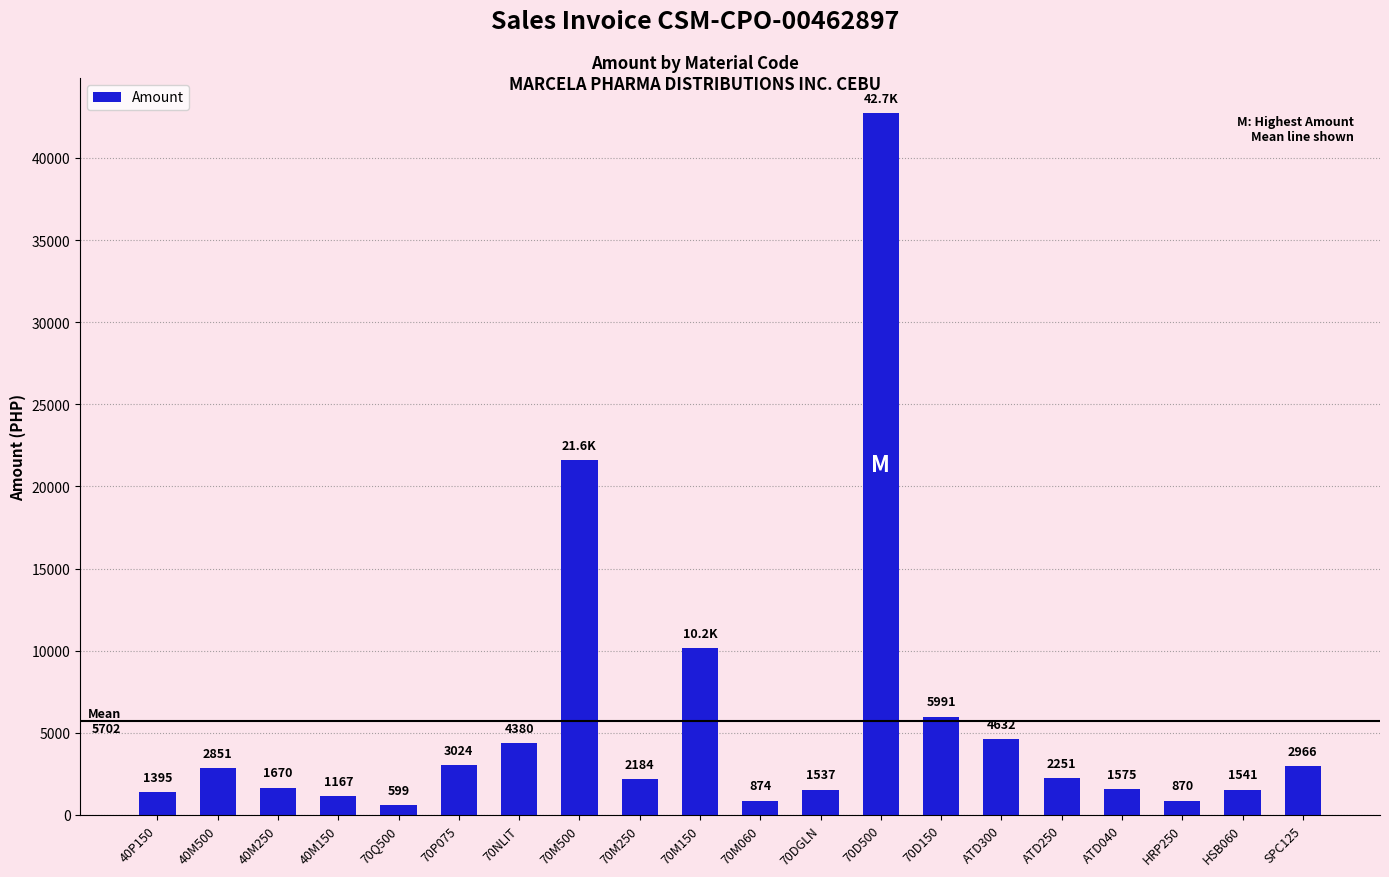

Between 40M150 and 70D500, which is larger?

70D500